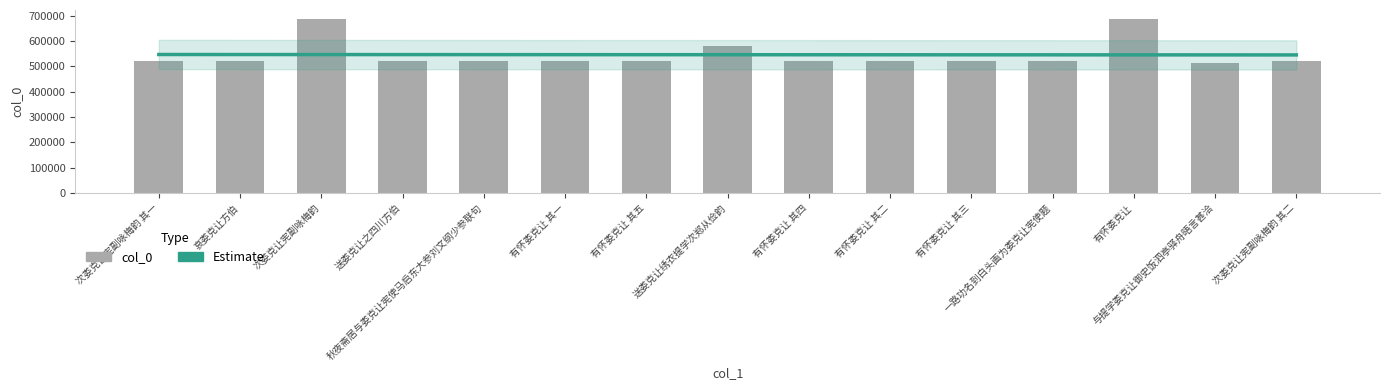

What is the smallest value displayed?

513864